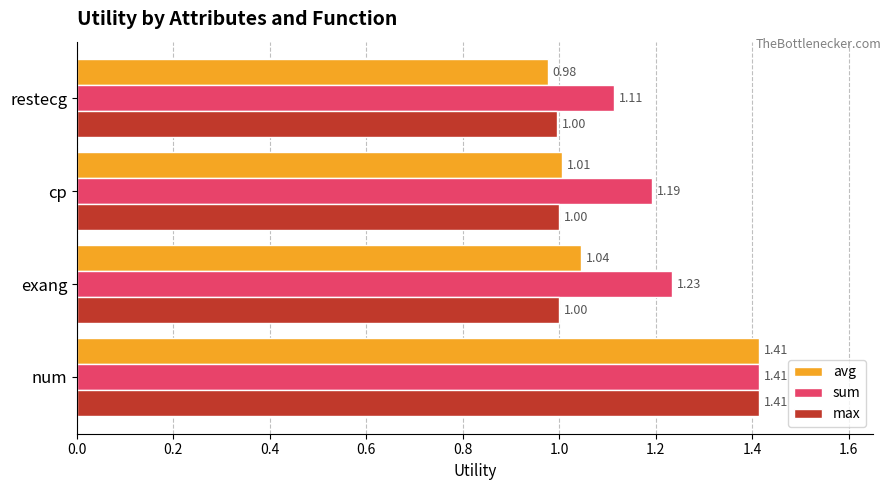

What is the sum of all max values?

4.4